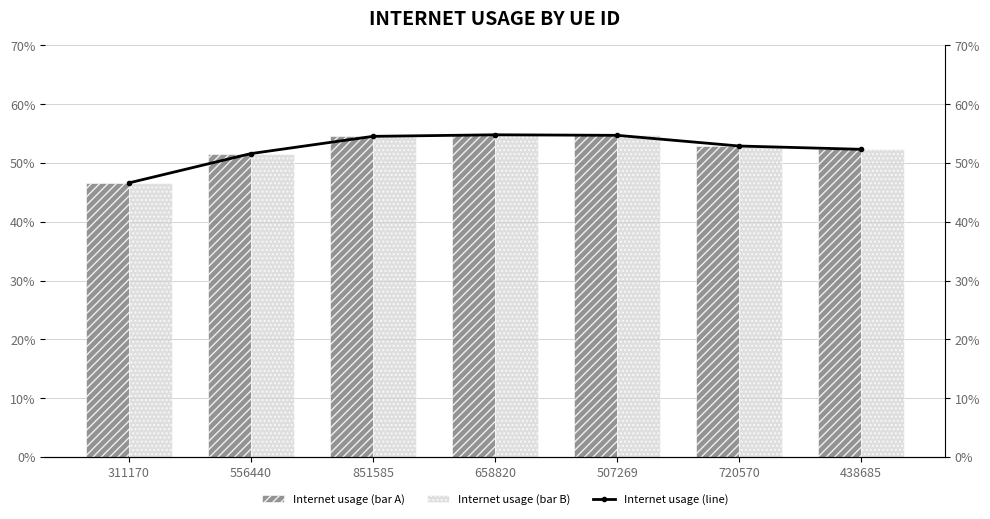

What is the label of the 2nd bar from the right?

720570